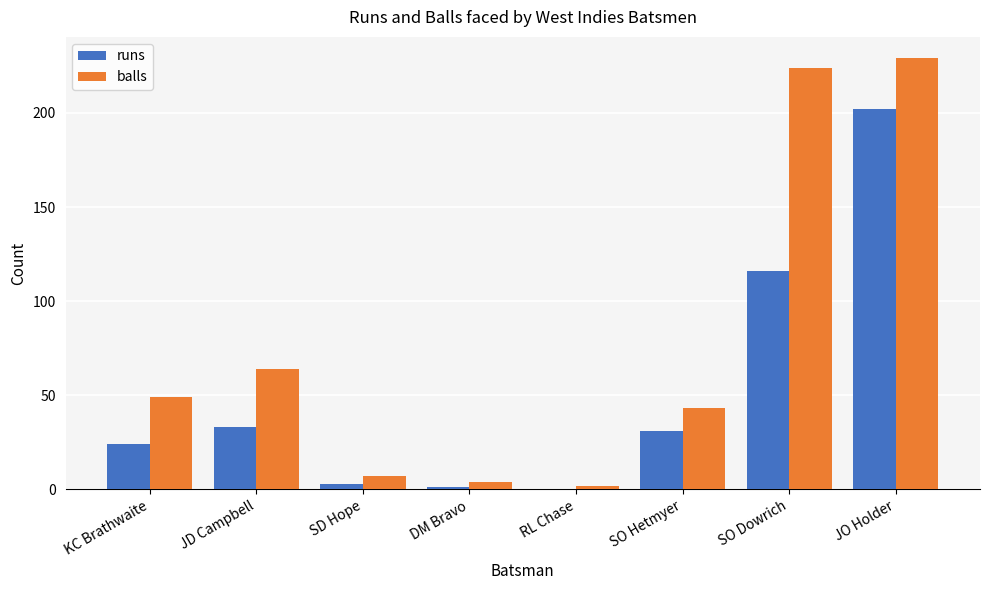

Which series has the widest spread of values?

balls